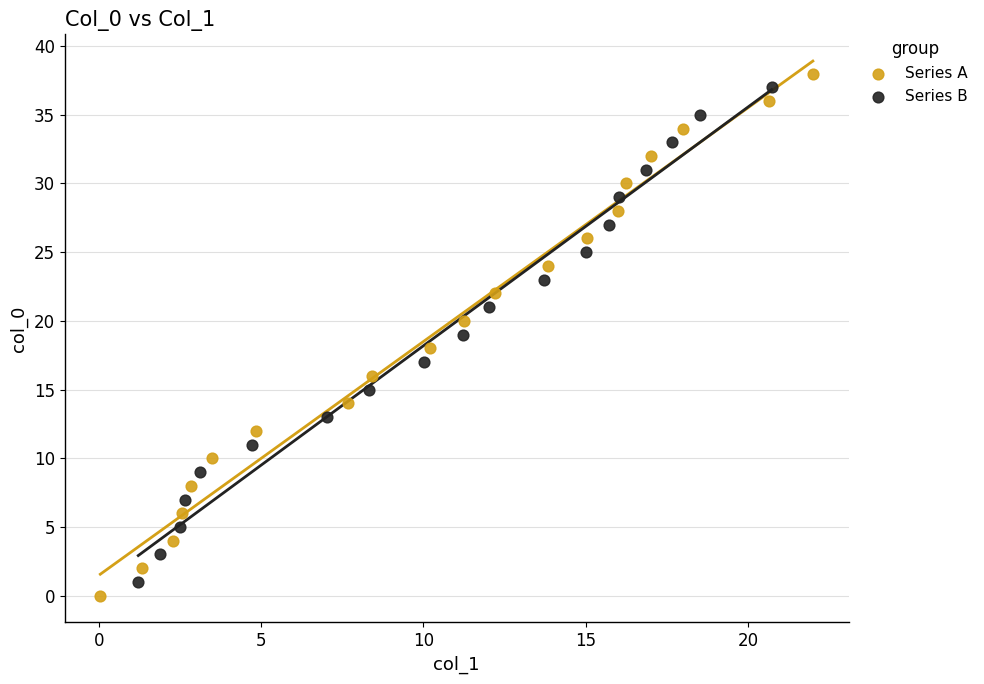

Which series reaches the maximum Y coordinate?

Series A